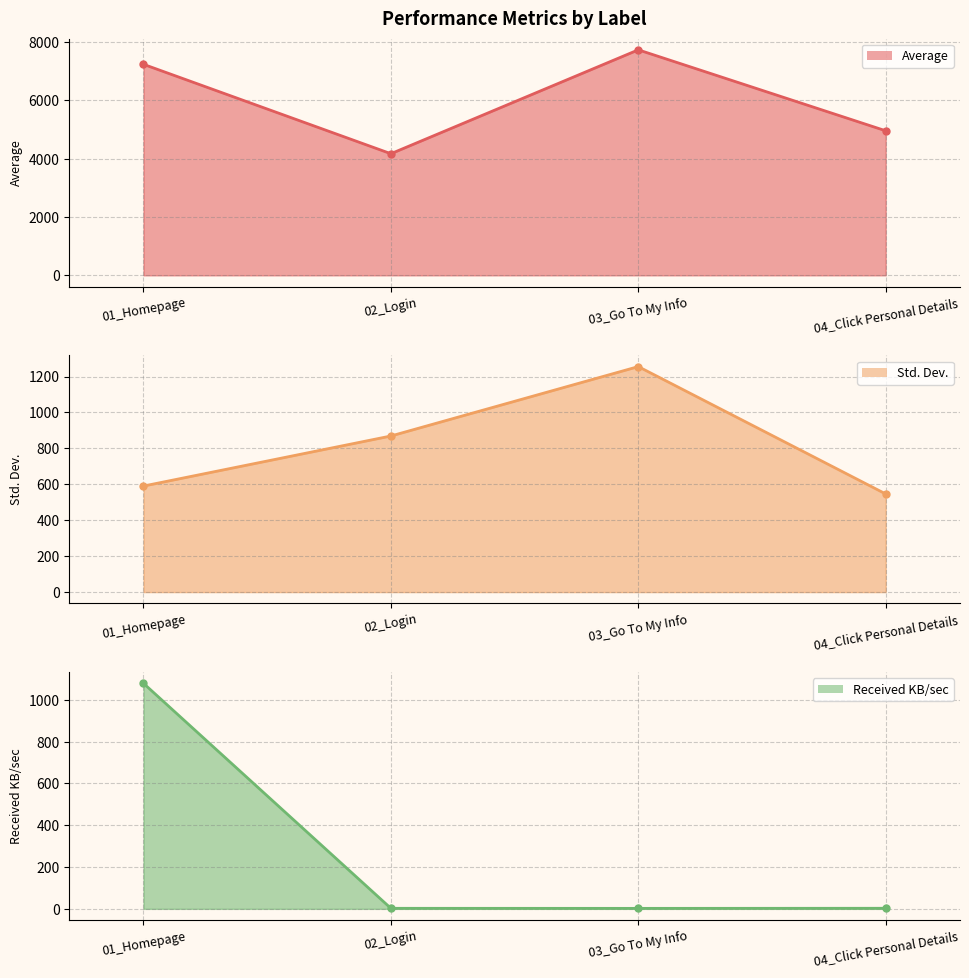

Where is Received KB/sec nearest to the value 540?

04_Click Personal Details